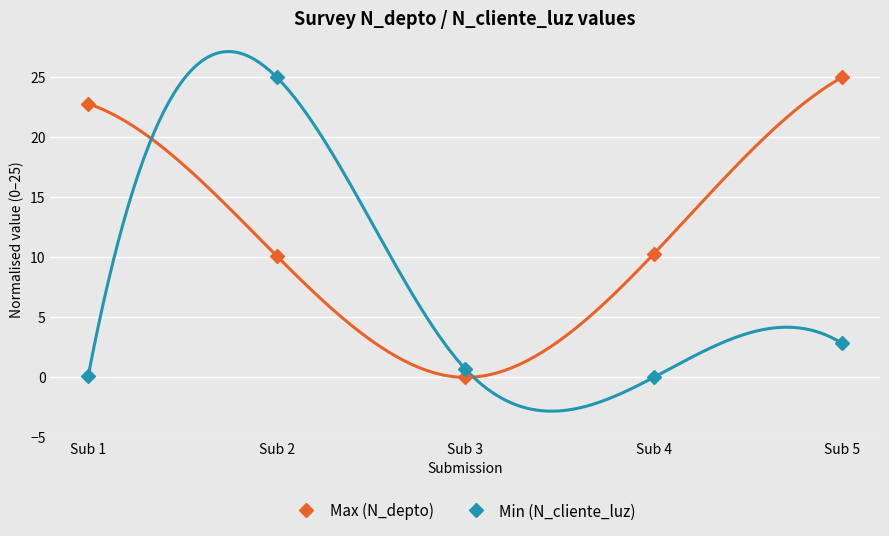

Which series ends up on top after the final intersection of Min (N_cliente_luz) and Max (N_depto)?

Max (N_depto)